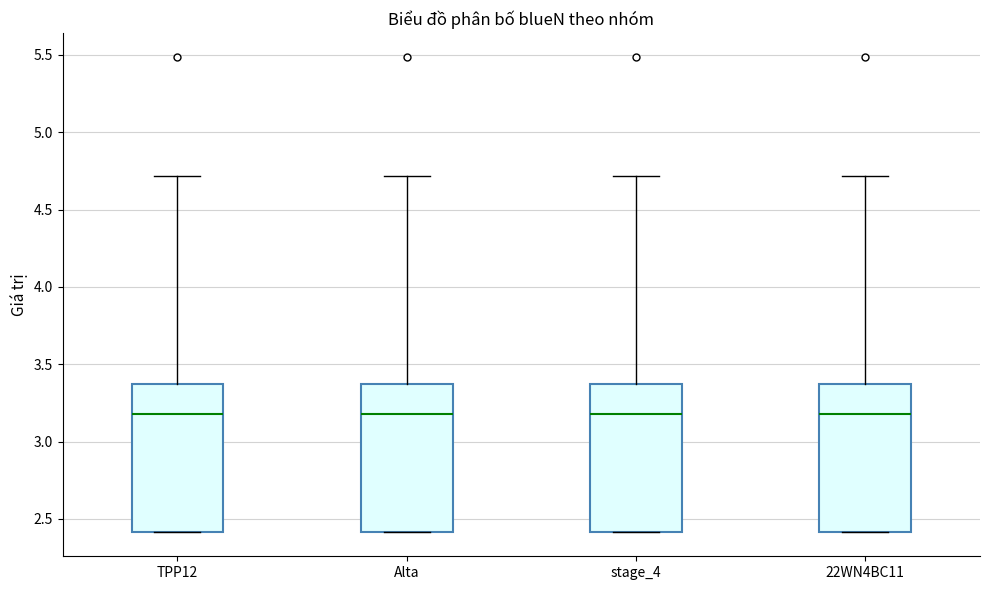

Where is the upper edge of the box for stage_4 on the y-axis? The values are not printed on the chart, so give them approximately, as read against the axis.

3.35